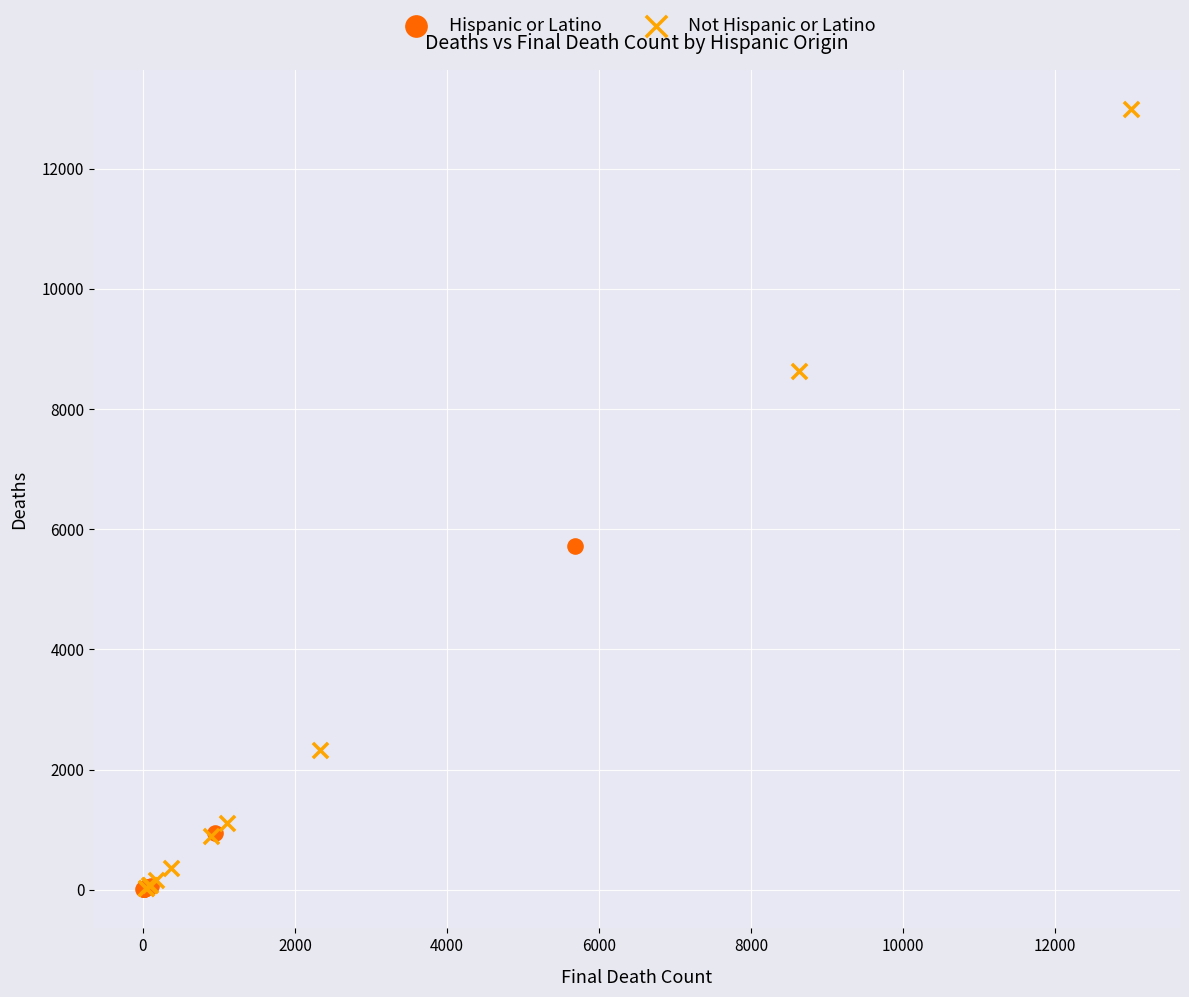

Which series has the largest Y range (max minus min)?

Not Hispanic or Latino